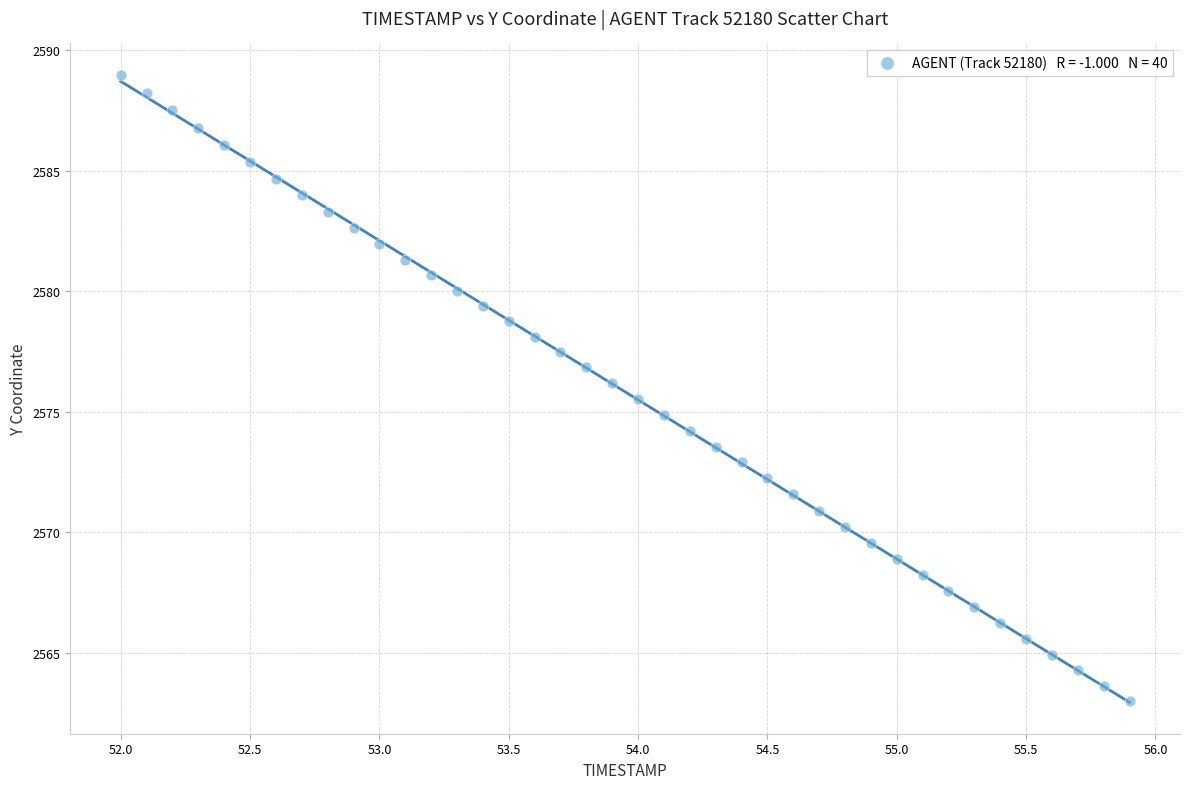

What is the range of Y values (max minus min)?

26.0